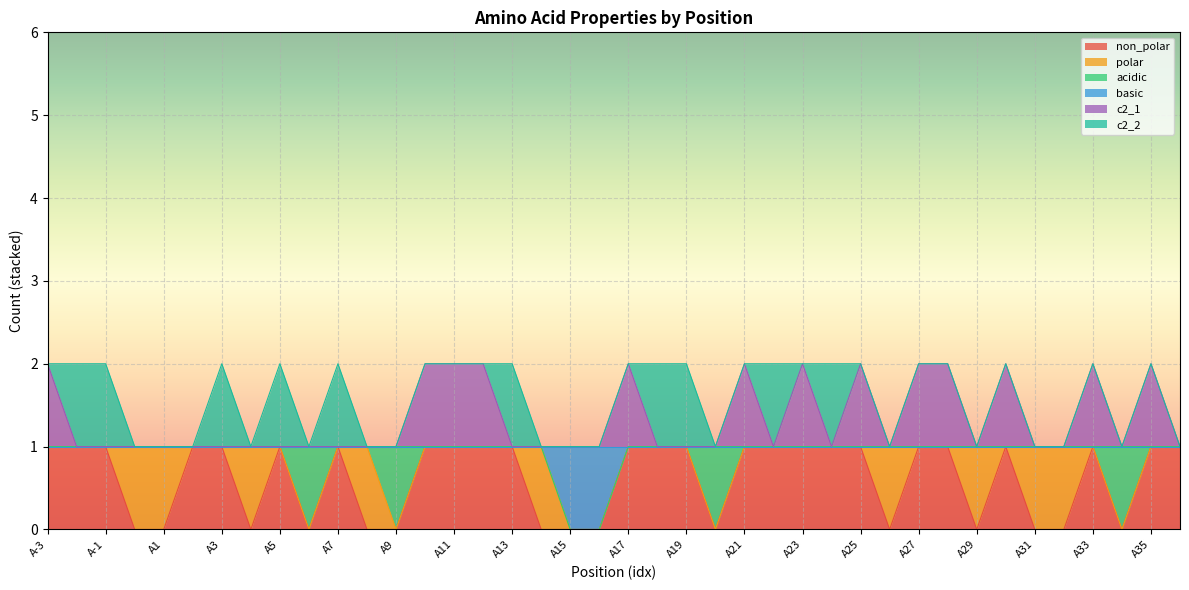

Is the value of basic at A8 greater than the value of non_polar at A10?

No